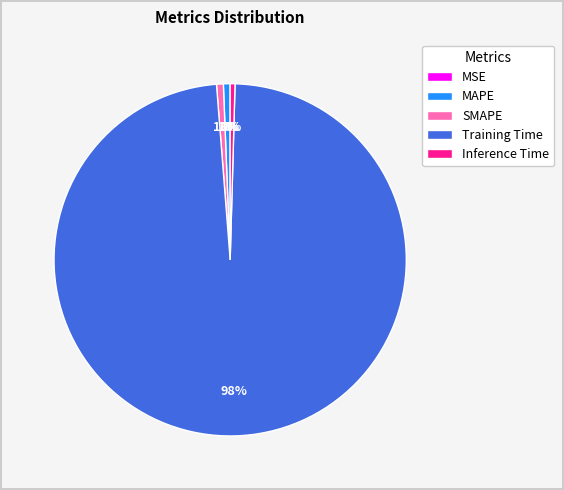

Which category has the biggest portion of the pie?

Training Time